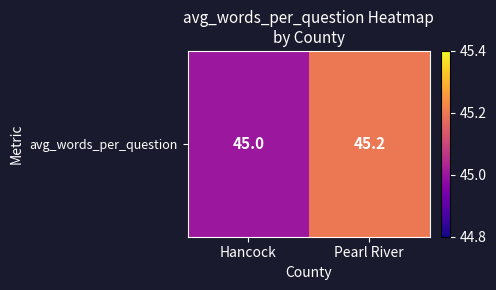

List the labels in order of value, largest first.

Pearl River, Hancock